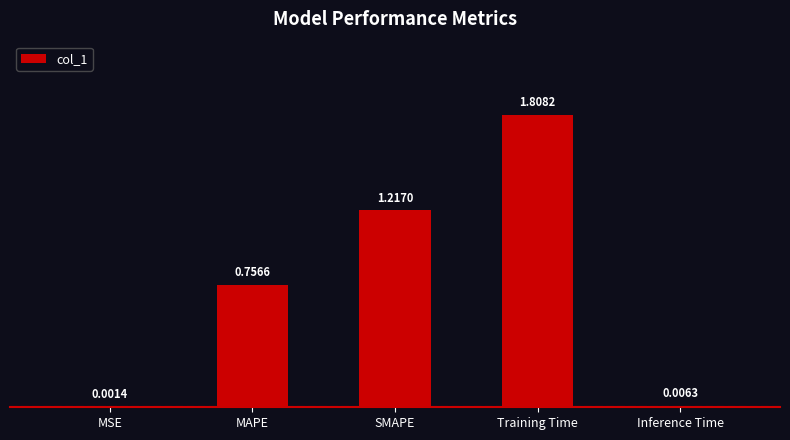

What is the sum of the values at SMAPE and Training Time?

3.0